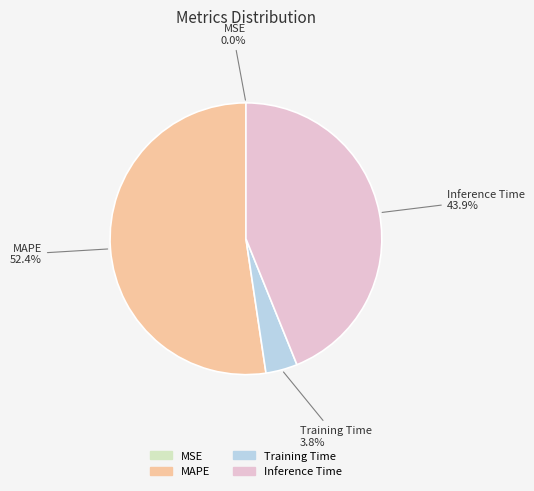

Which category has the biggest portion of the pie?

MAPE